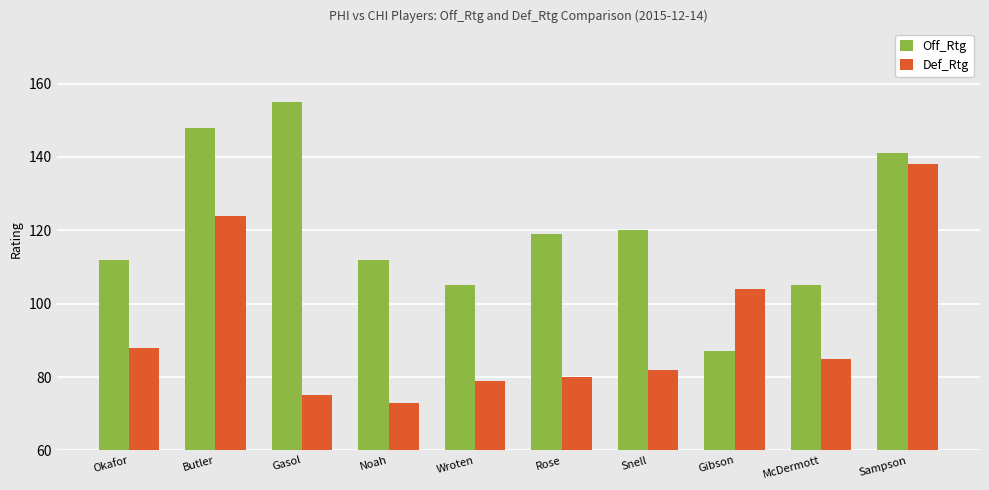

What is the label of the 2nd bar from the left?

Butler